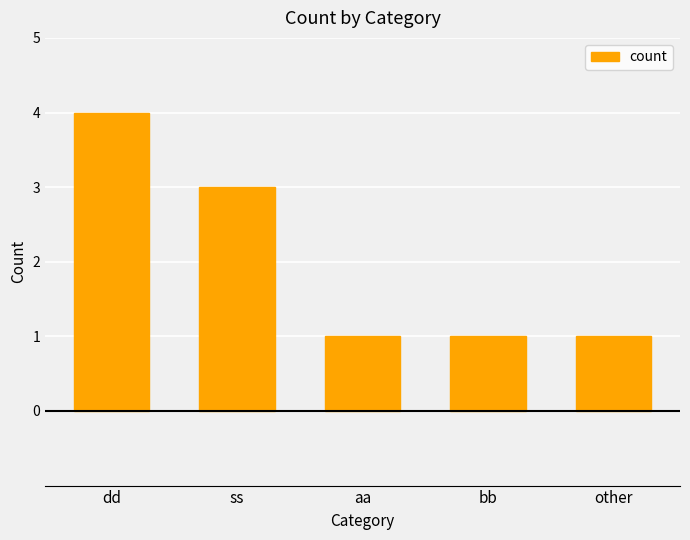

What is the value of the 5th bar from the left?

1